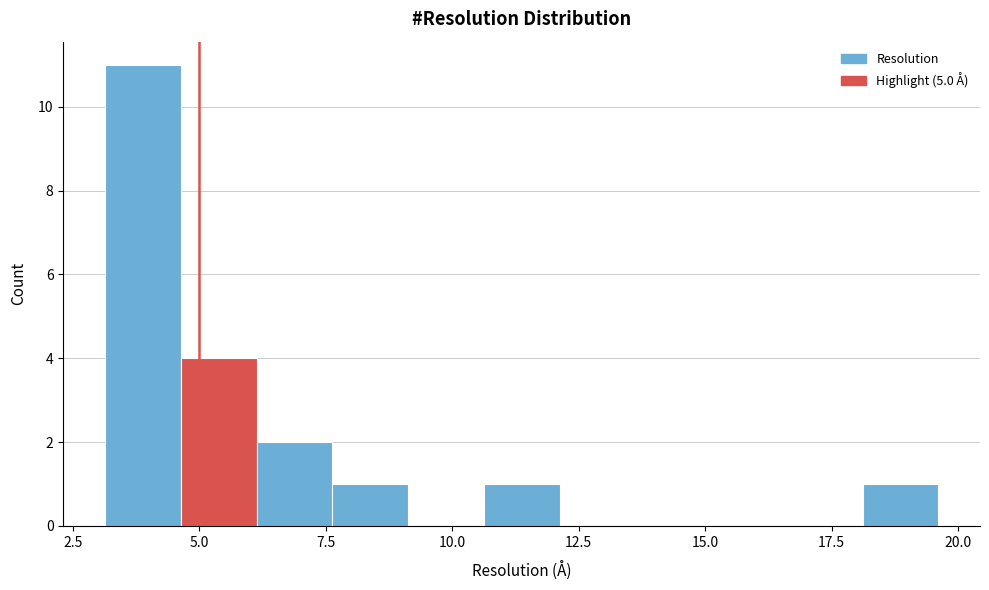

Read against the x-axis, roughly where is the centre of the tallest bar?

4.0